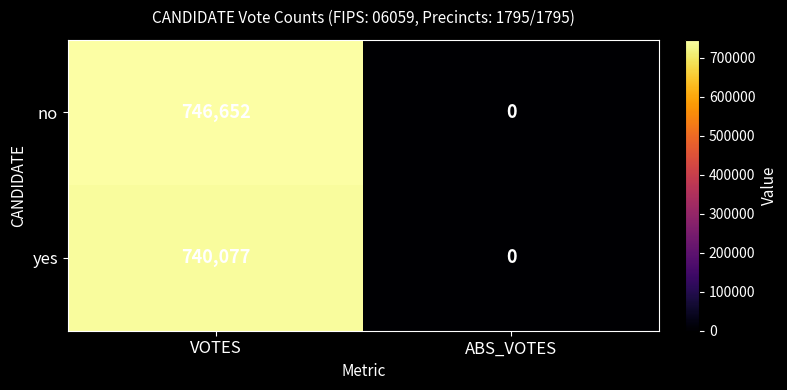

What is the difference between the no values at ABS_VOTES and VOTES?

746652